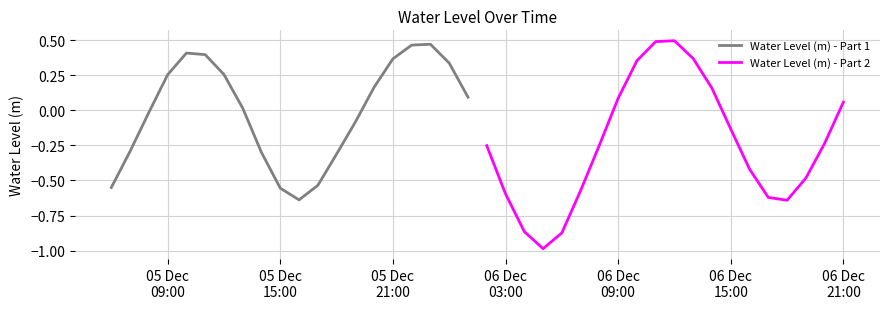

Between 05 Dec
15:00 and 06 Dec
03:00, which series saw the biggest shift?

Water Level (m) - Part 1